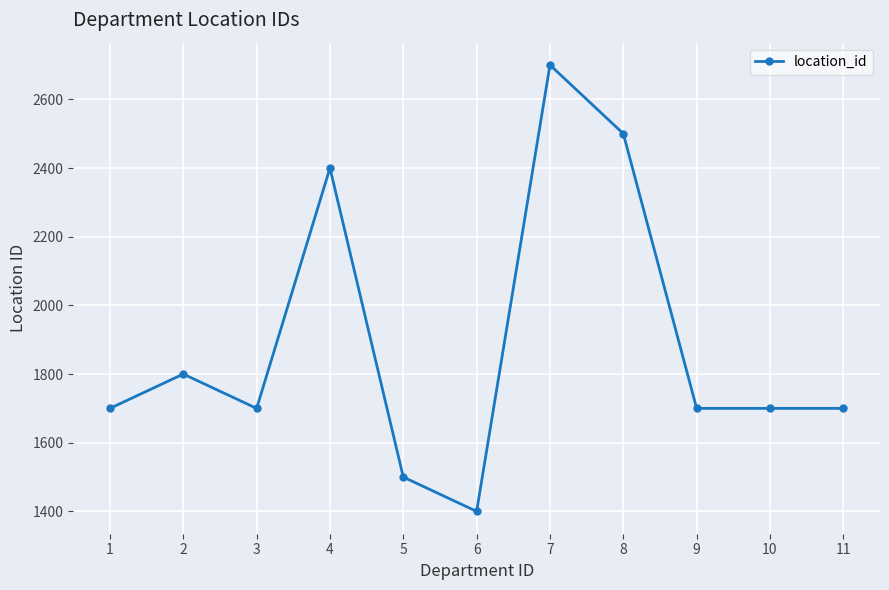

Reading left to right, list all the values displayed in this chart.

1=1700	2=1800	3=1700	4=2400	5=1500	6=1400	7=2700	8=2500	9=1700	10=1700	11=1700